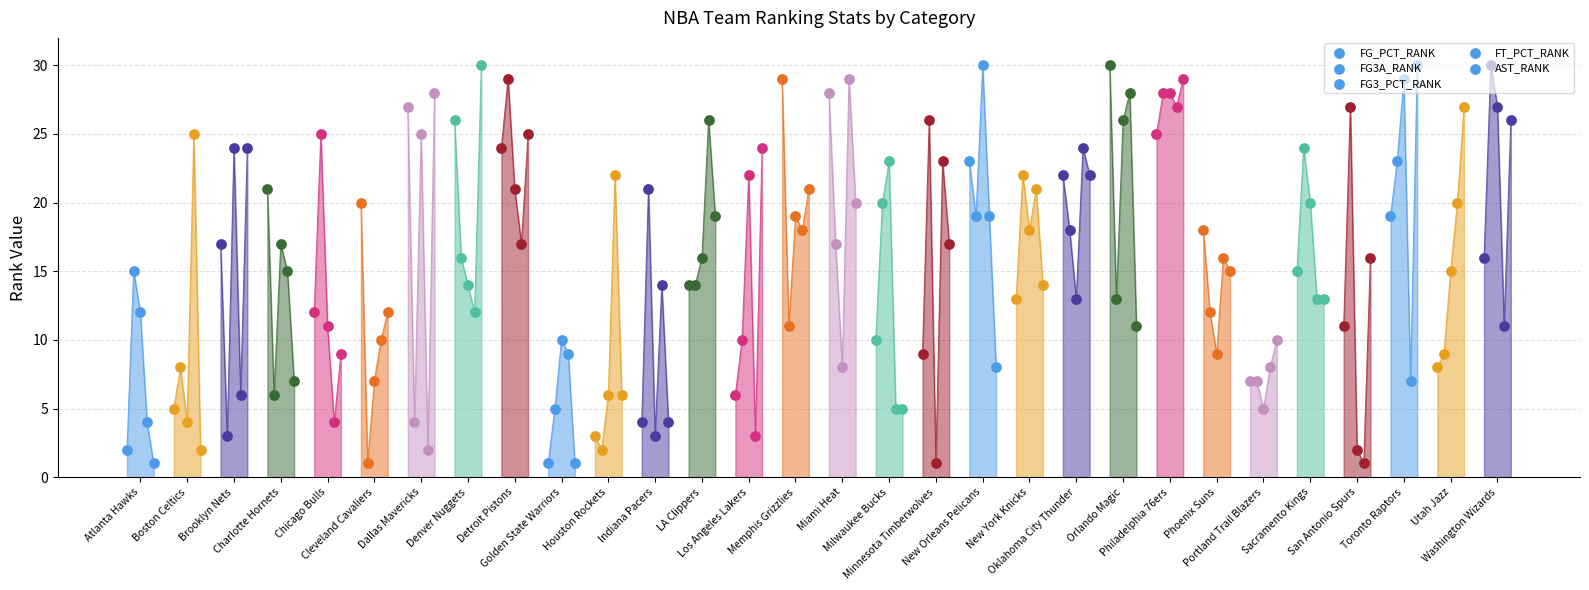

What is the total value across all series at San Antonio Spurs?

57